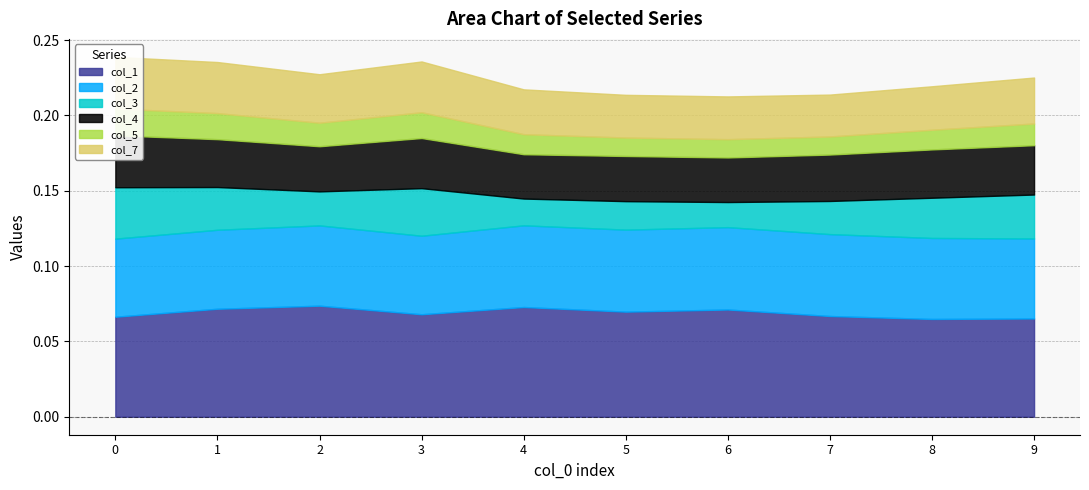

Does the chart have visible grid lines?

Yes